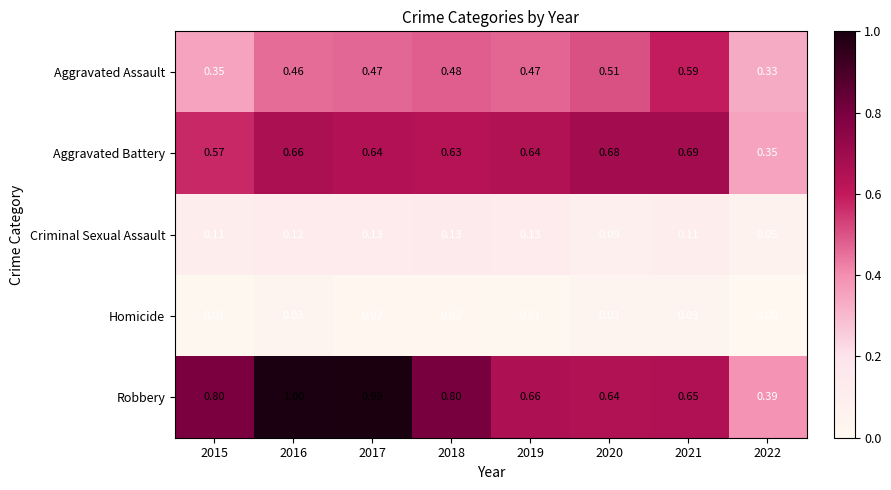

What is the difference between the highest and lowest values at 2017?

1.0